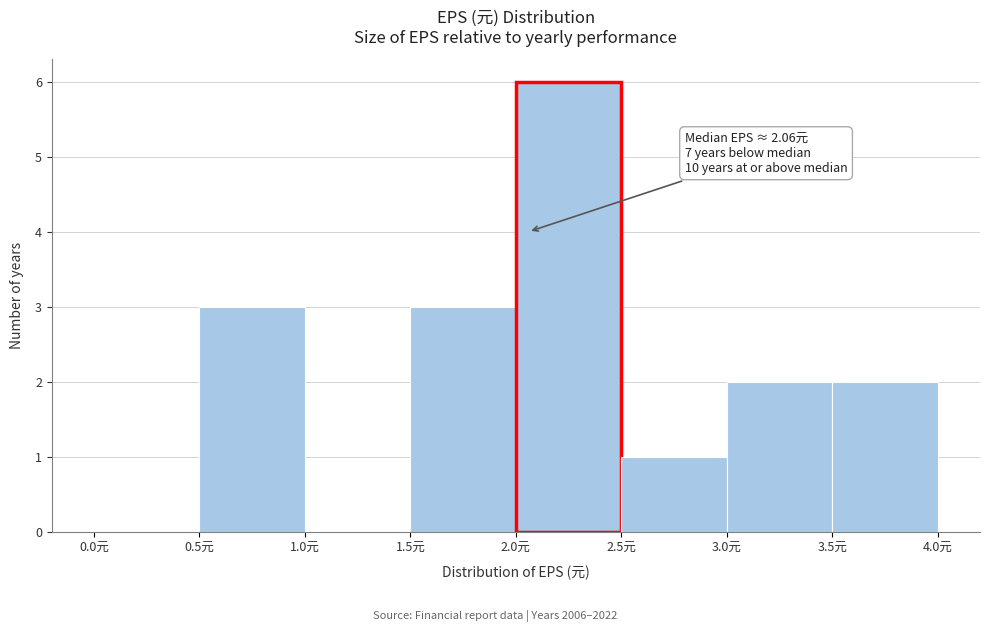

Over which range of the x-axis is the bar tallest?

2.0 to 2.5